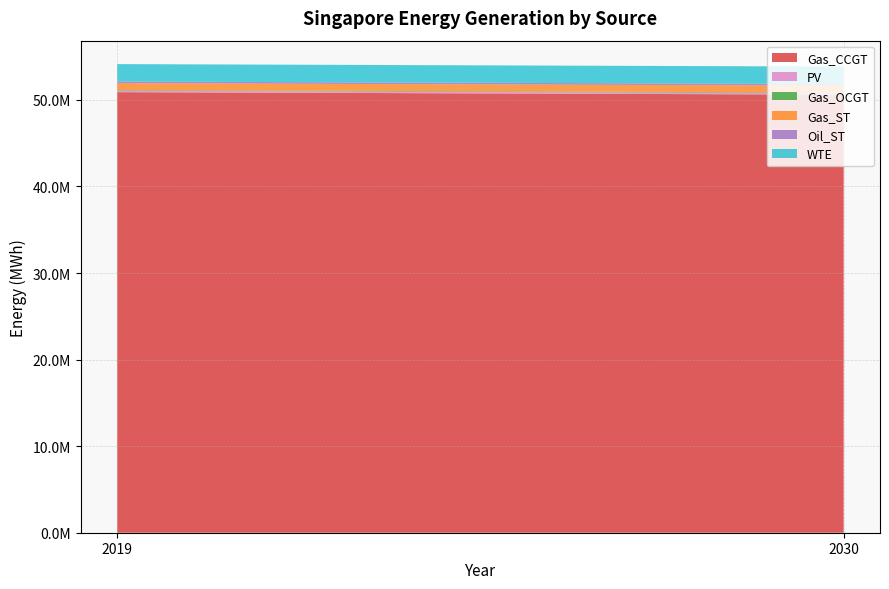

Reading left to right, transcribe all the data shown in this chart.

Gas_CCGT: 50893289.6	50606353.1
PV: 172635.1	172635.1
Gas_OCGT: 69379.2	69379.2
Gas_ST: 794623.1	794623.1
Oil_ST: 190021.9	190021.9
WTE: 2013363.4	2013363.4